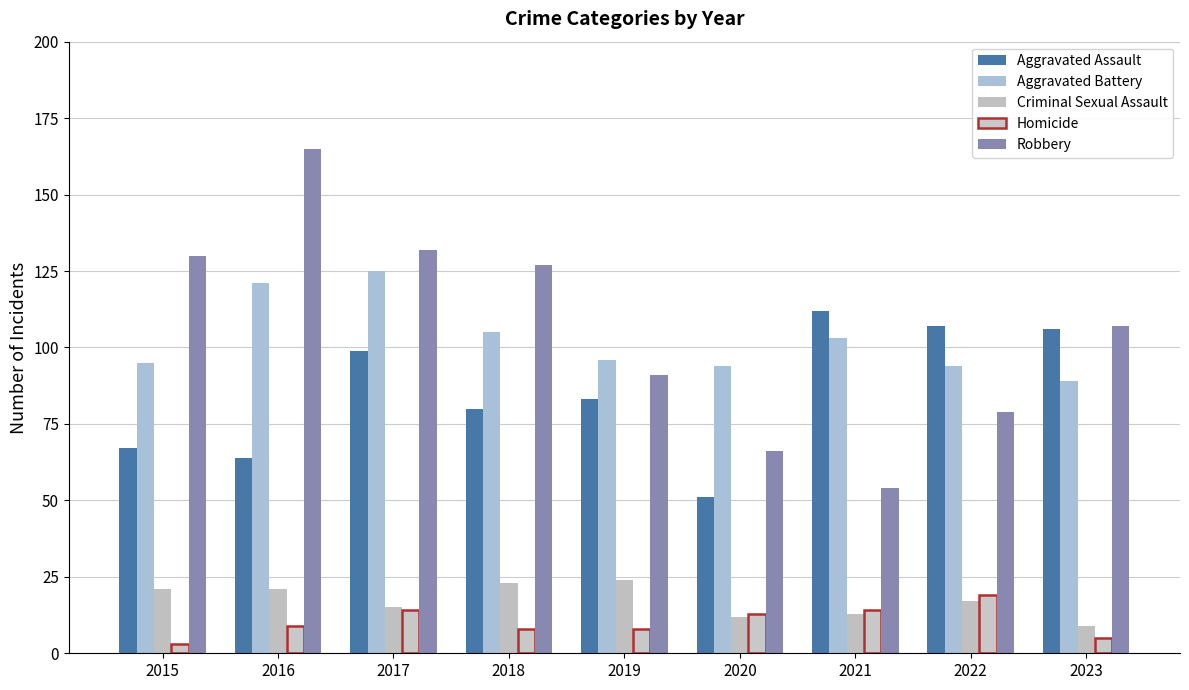

What is the difference between the Aggravated Assault values at 2017 and 2019?

16